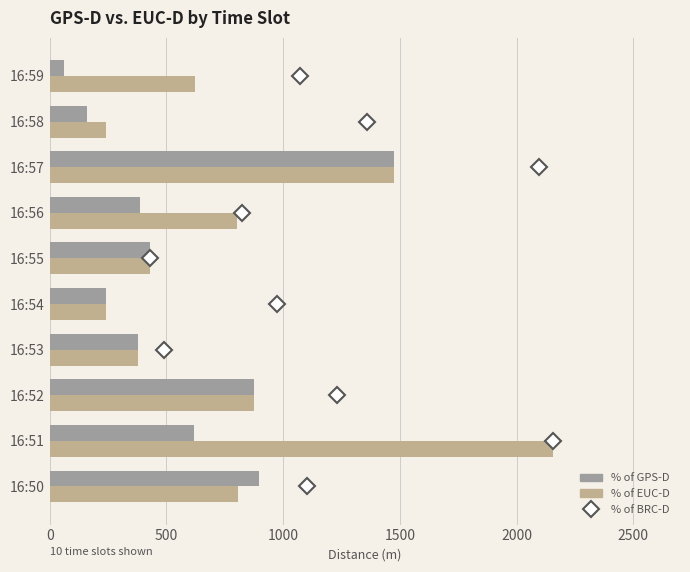

Rank the series by their maximum value, from highest to lowest.

% of EUC-D, % of GPS-D